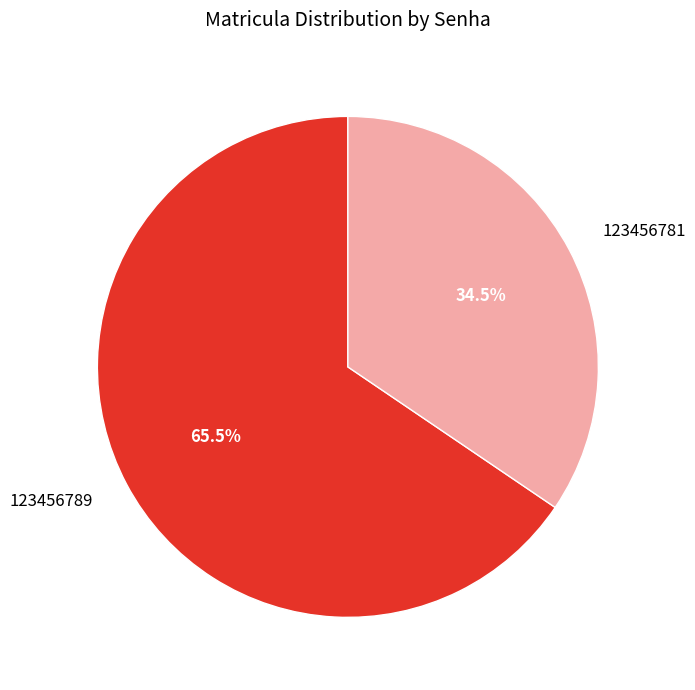

Count the number of slices in the pie.

2